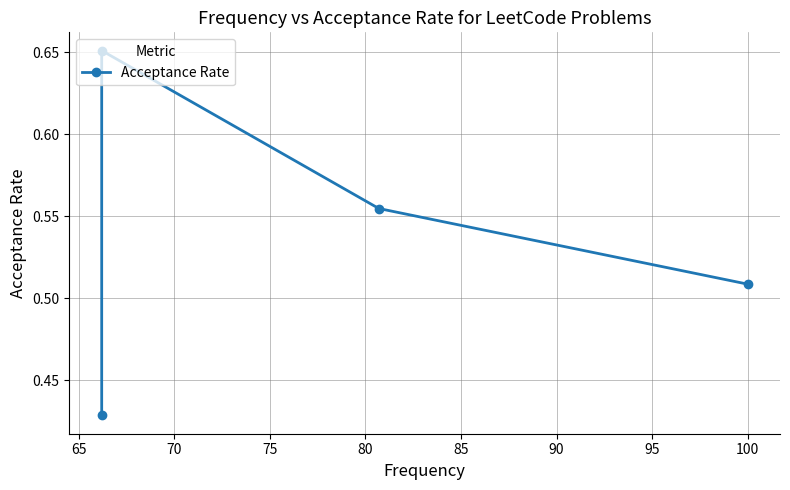

What is the value of the 3rd point from the left?

0.6